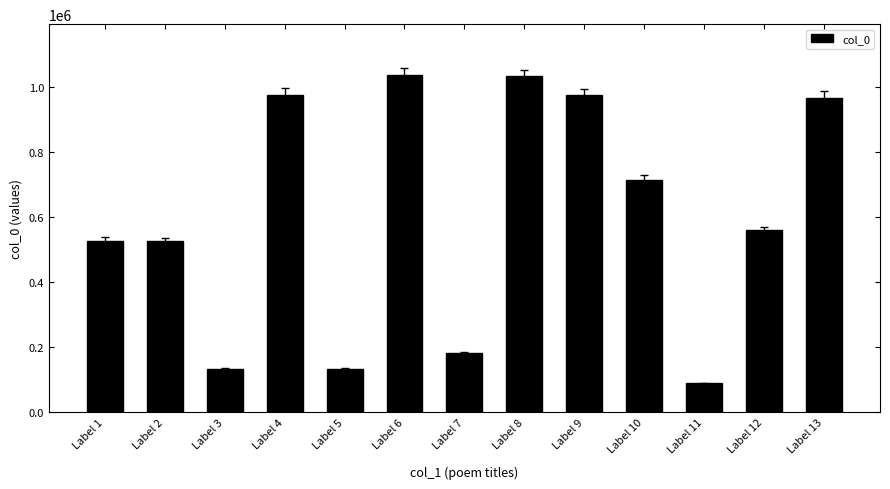

Where does the data first go above 558718?

Label 4